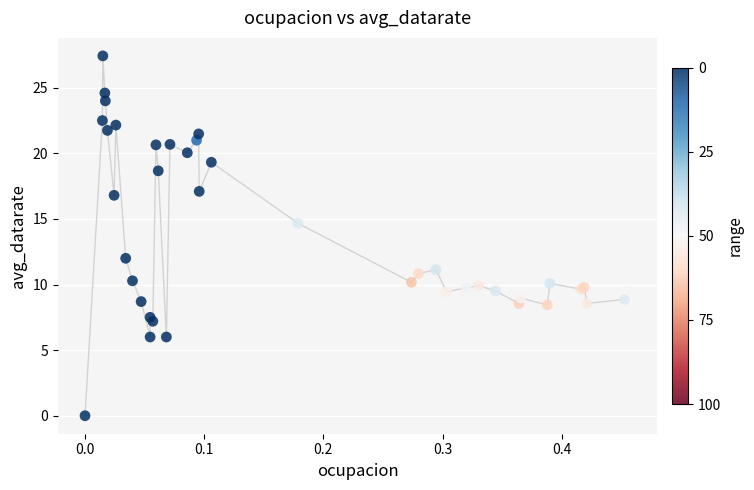

What Y value in the scatter plot is closest to 13?

12.0